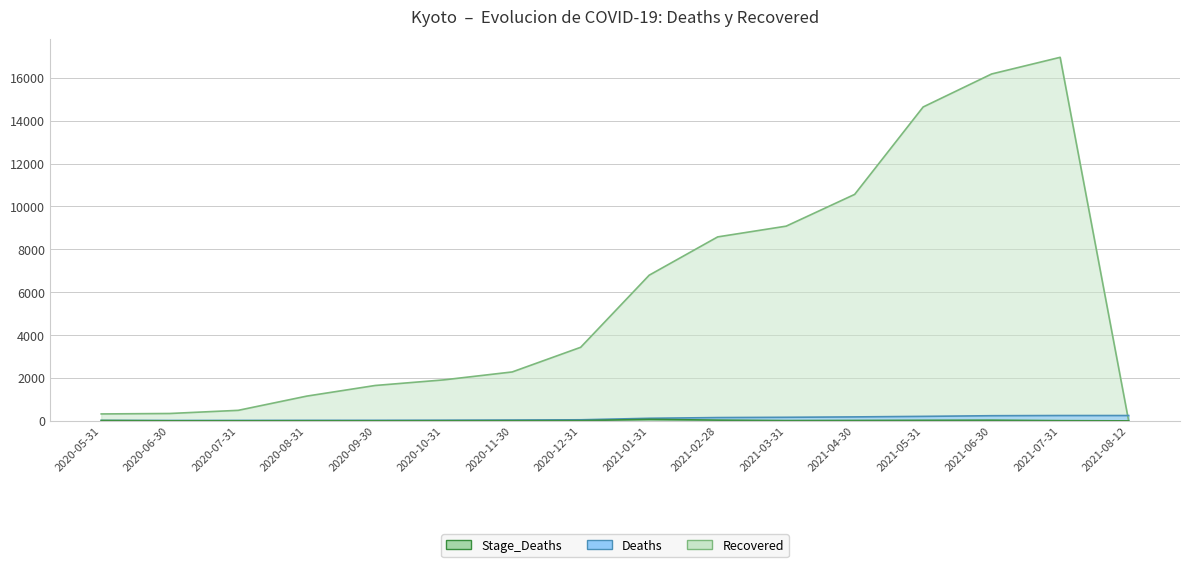

Between 2020-11-30 and 2020-07-31, which is larger?

2020-11-30